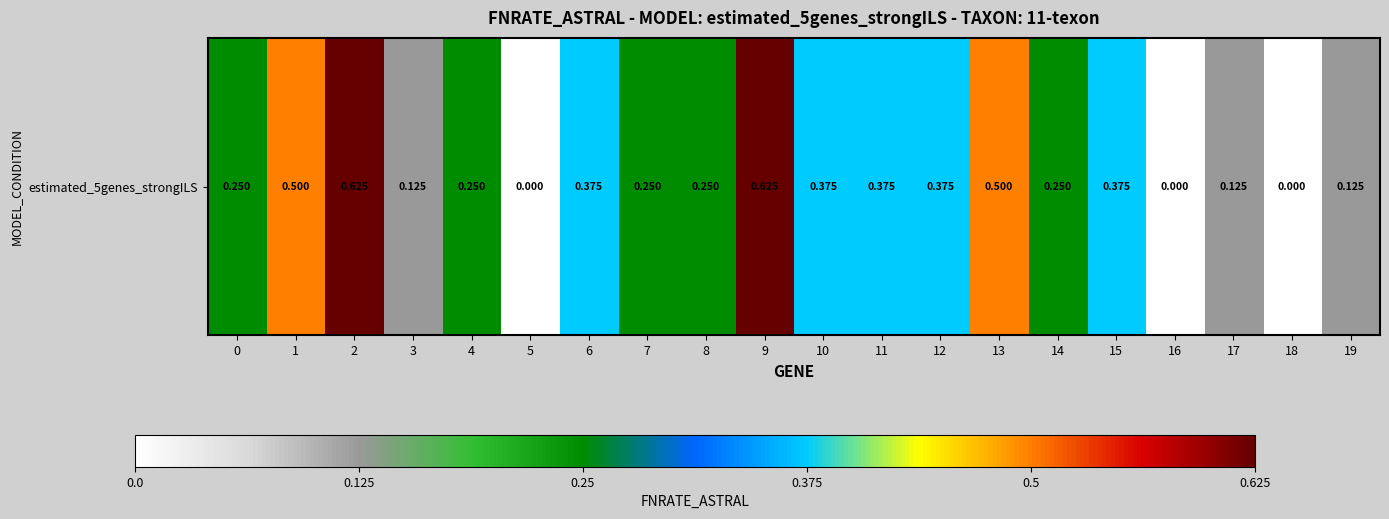

How many distinct data groups are displayed?

1